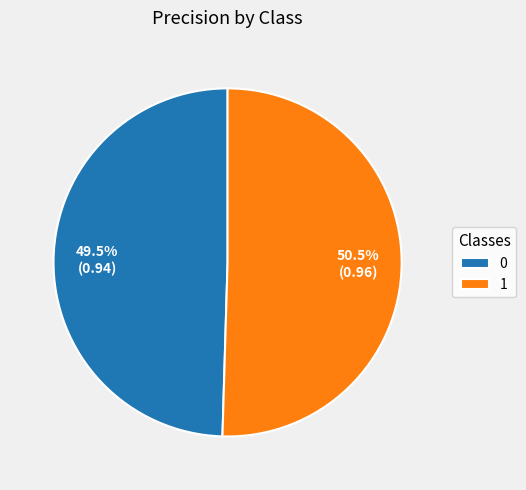

Does 0 represent more than half of the total?

No